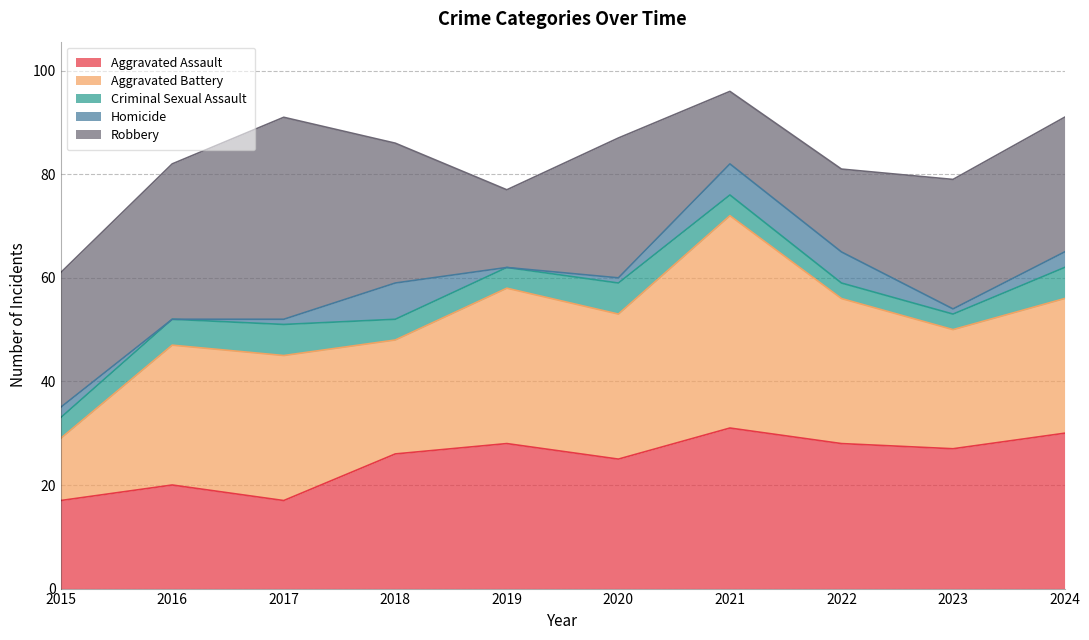

What is the average value of the Robbery series?

24